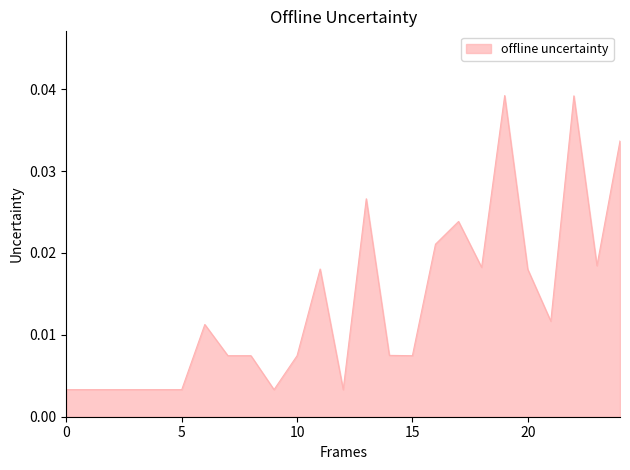

How many points are higher than both their immediate neighbors (excluding endpoints)?

6